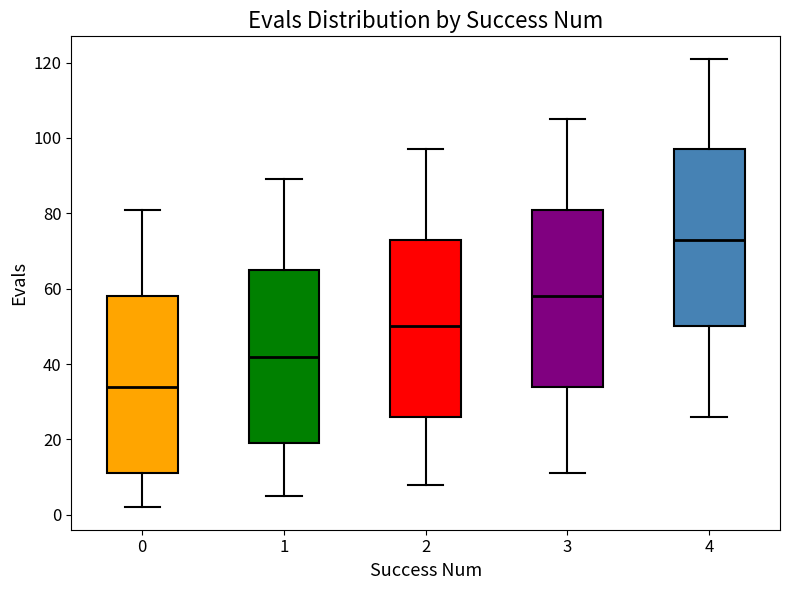

Where is the upper edge of the box at x = 4 on the y-axis? The values are not printed on the chart, so give them approximately, as read against the axis.

98